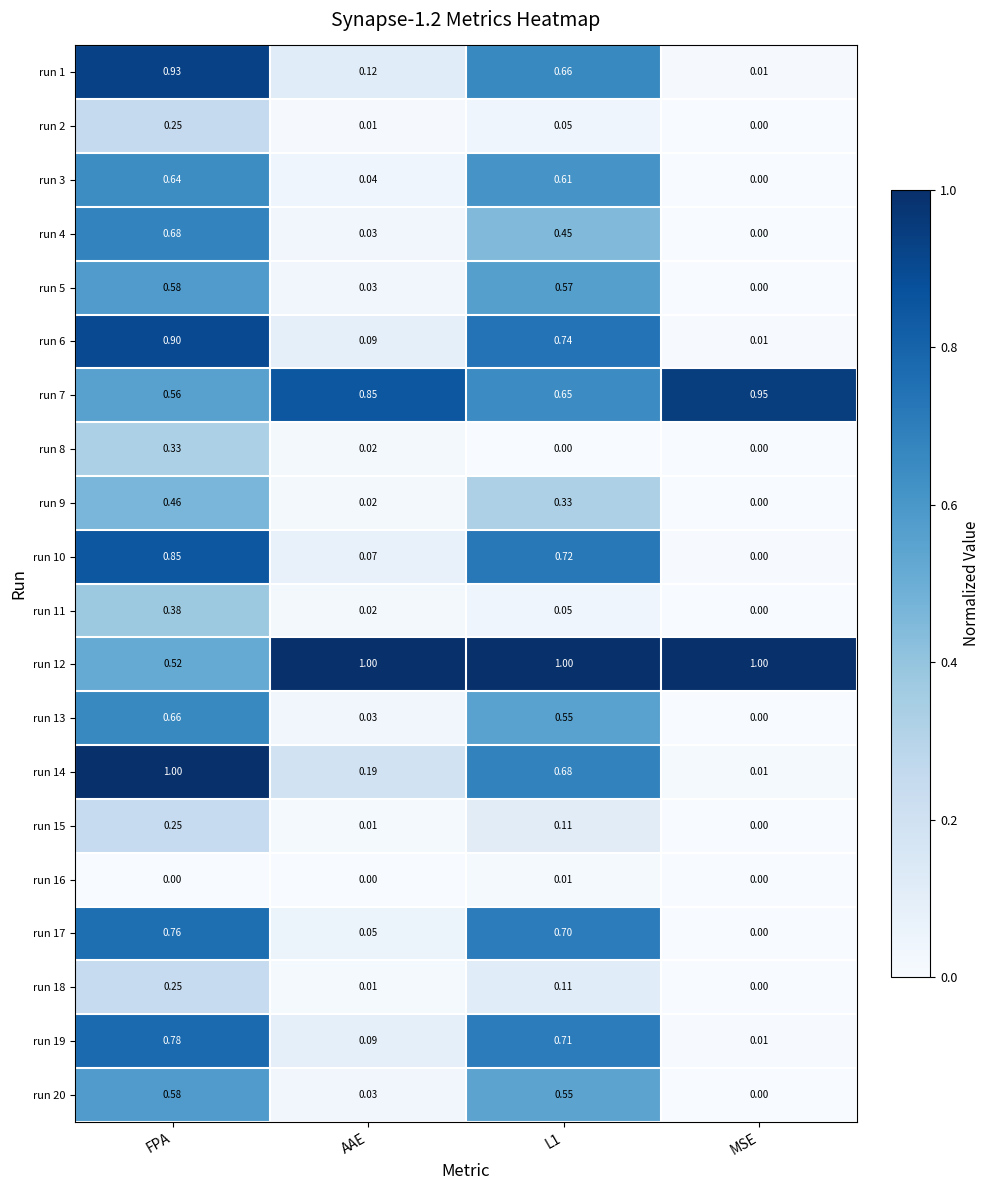

At which label is run 9 closest to 0?

MSE